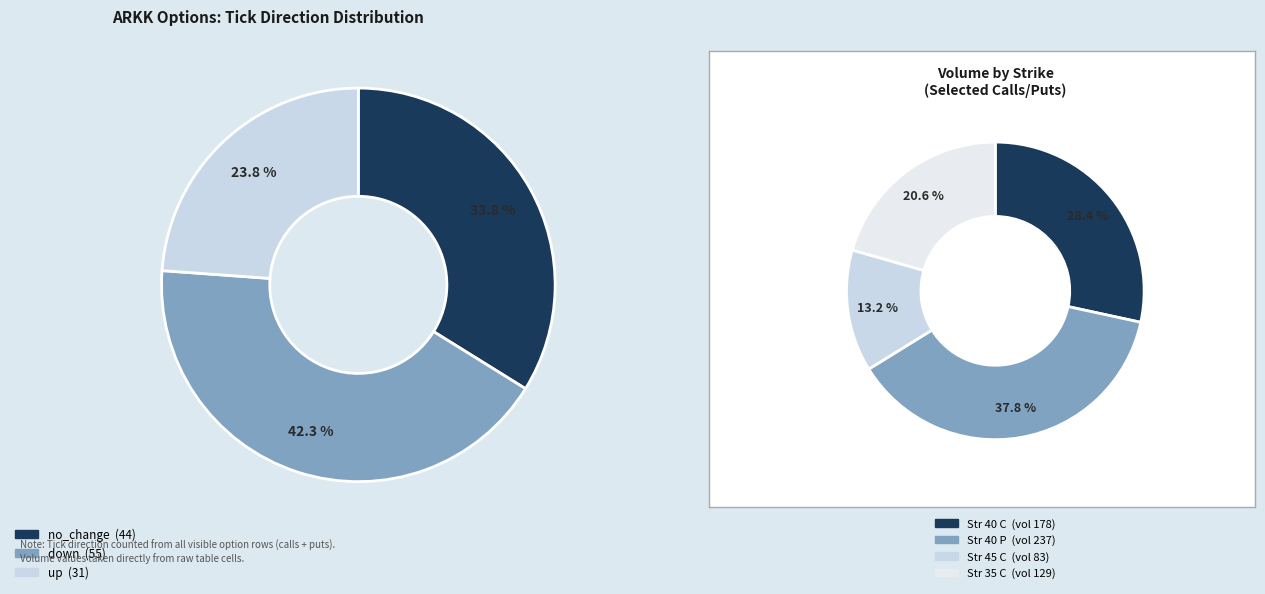

To the nearest percent, what is the average slice percentage?

33%